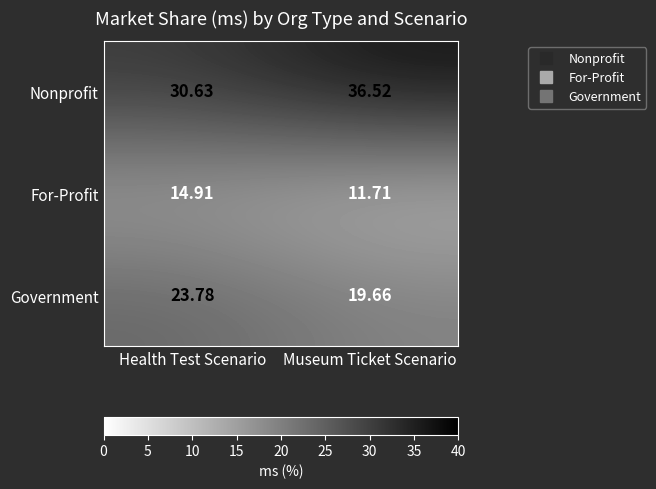

Which category has the lowest value in the For-Profit series?

Museum Ticket Scenario